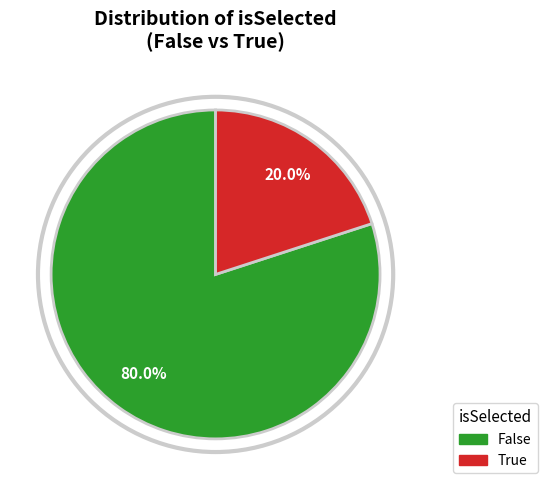

Is False the majority of the pie?

Yes